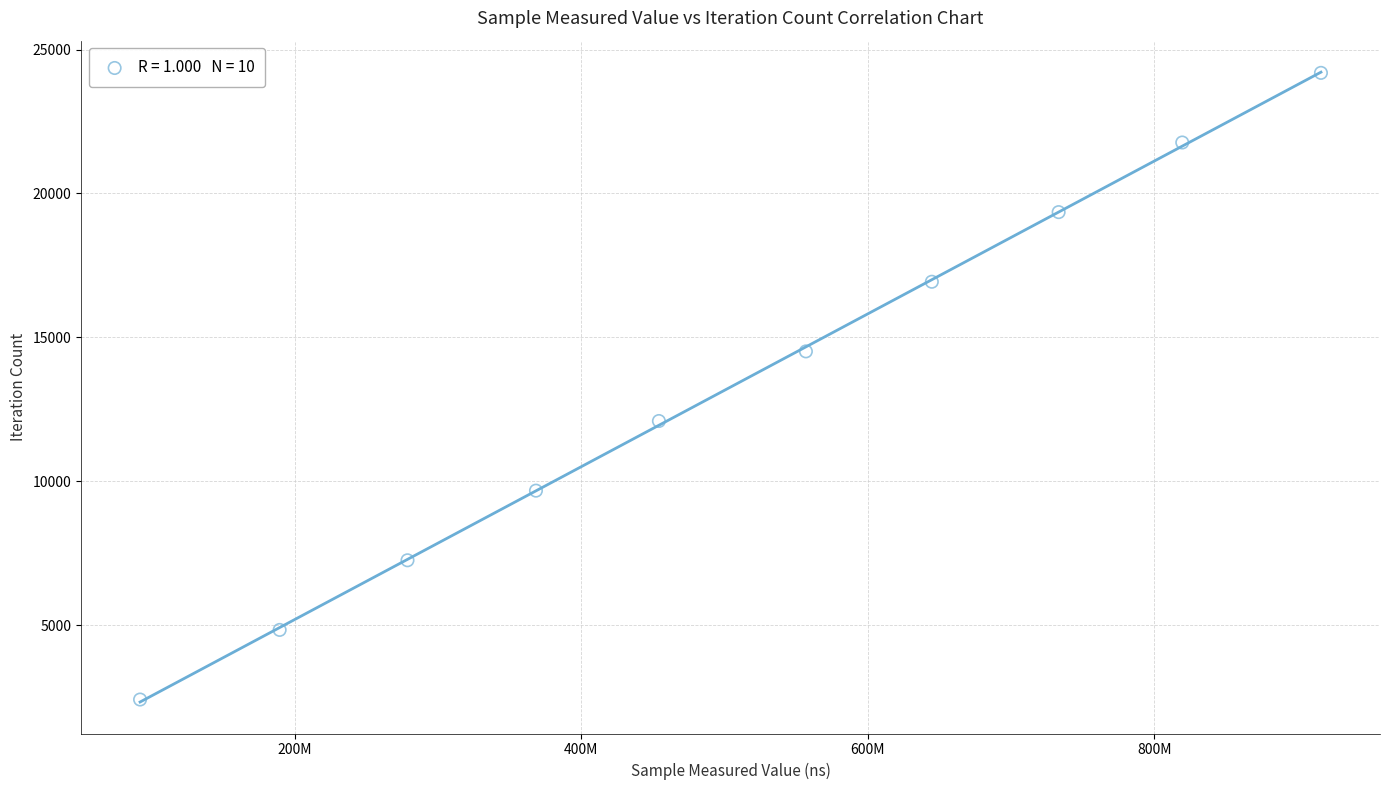

What is the average X value?

505373484